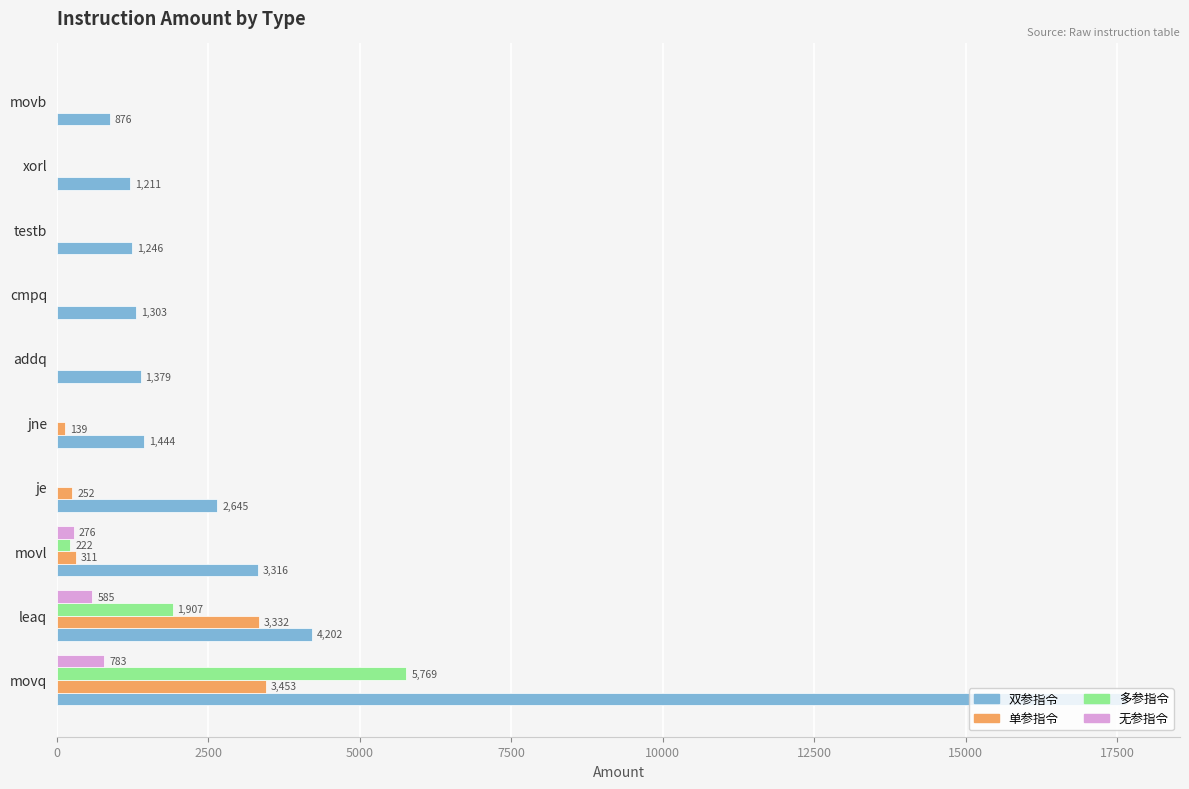

What is the approximate value of 双参指令 at jne, to the nearest 10?

1440